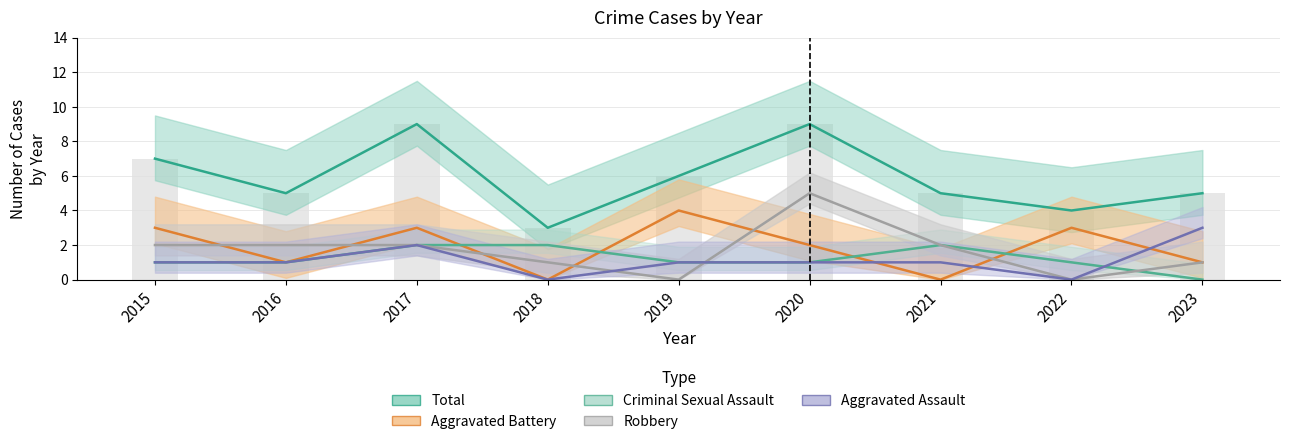

What is the total value across all series at 2016?

10